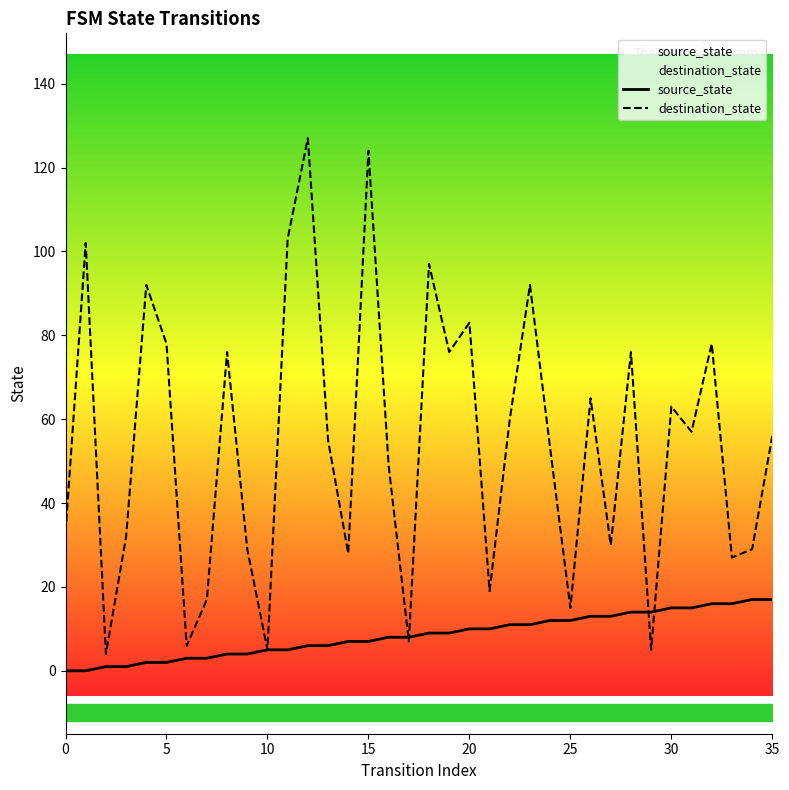

Reading left to right, extract all data points from this chart.

source_state: 0	0	1	1	2	2	3	3	4	4	5	5	6	6	7	7	8	8	9	9	10	10	11	11	12	12	13	13	14	14	15	15	16	16	17	17
destination_state: 33	102	4	32	92	78	6	17	76	29	5	103	127	55	28	124	49	7	97	76	83	19	60	92	53	15	65	30	76	5	63	57	78	27	29	56